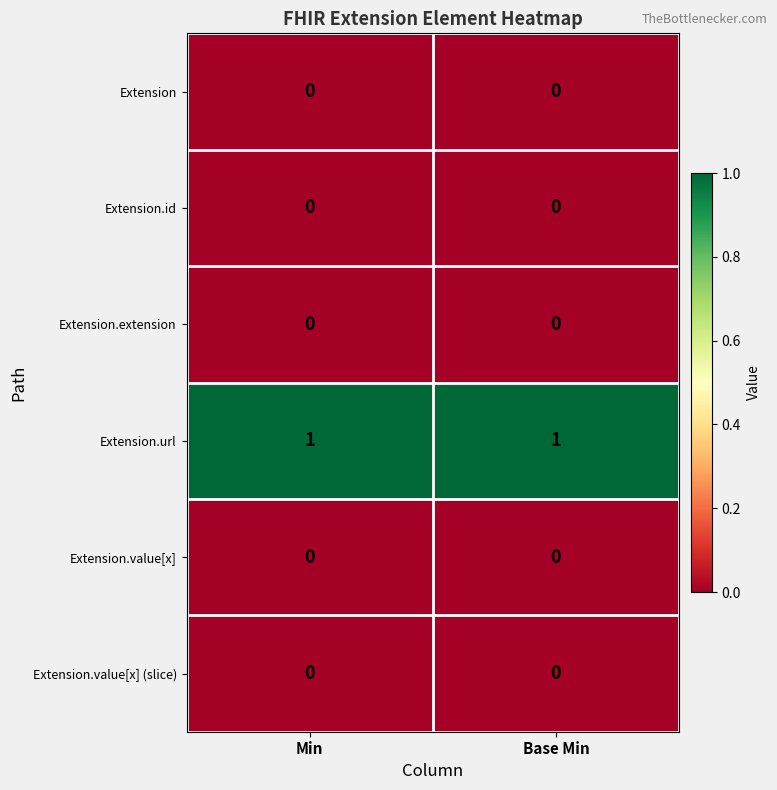

What is the spread (max minus min) of values at Base Min?

1